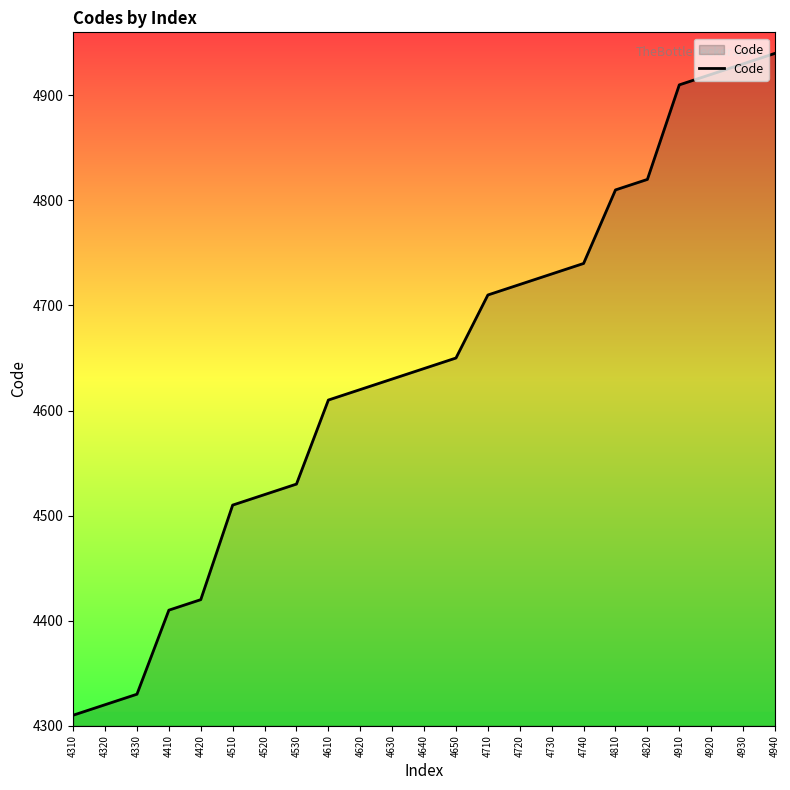

What is the difference between the maximum and minimum values?

630